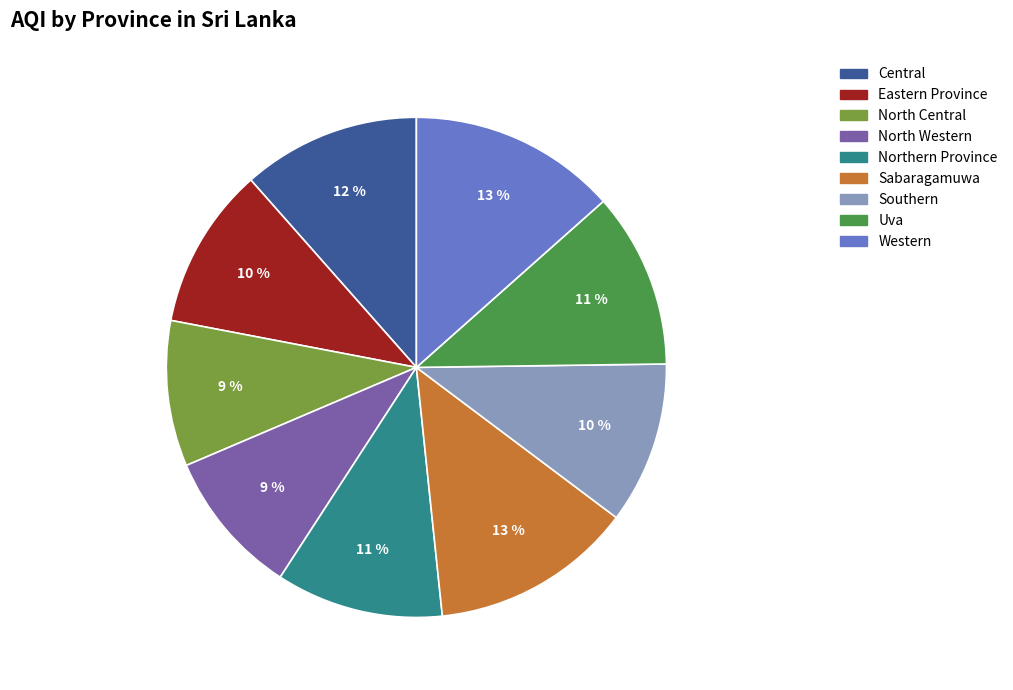

Combined, do North Central and Central account for over 50%?

No